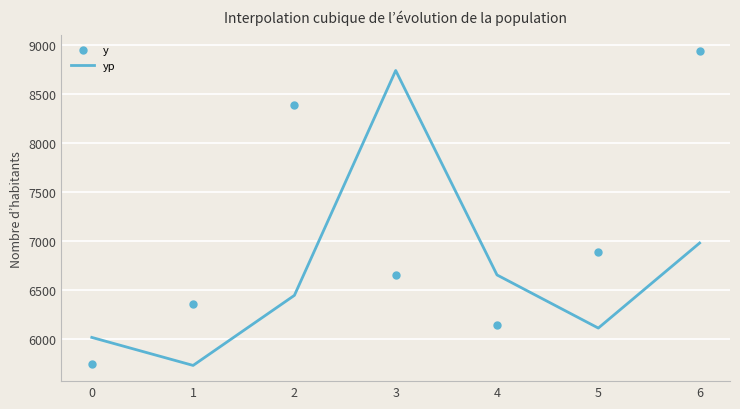

What is the difference between the highest and lowest values at 5?

776.6